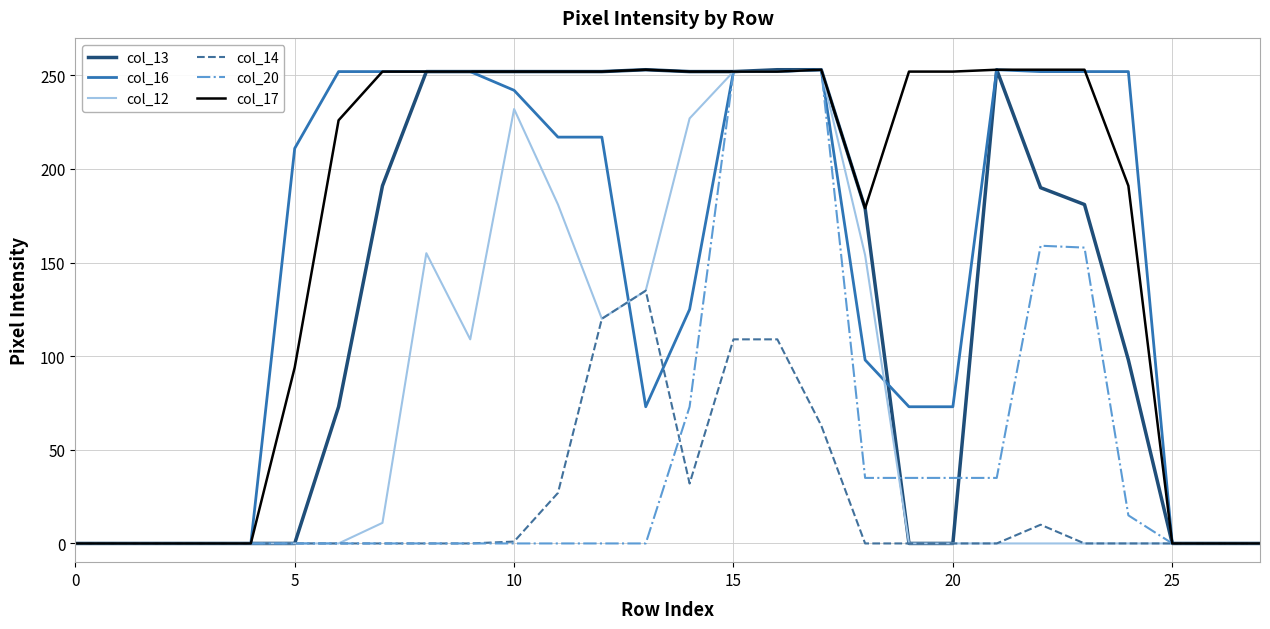

Which series has the largest total across all categories?

col_17